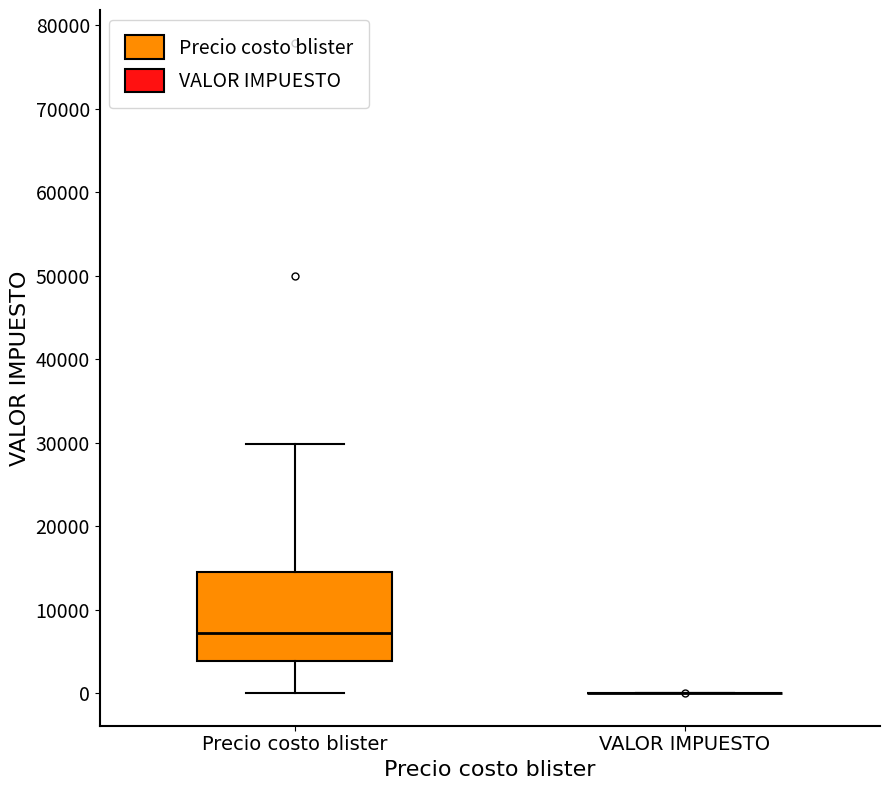

Reading left to right, read every box against the y-axis: the position of its median line, the range the box covers, and the ends of its whiskers. The values are not printed on the chart, so give them approximately, as read against the axis.

Precio costo blister: median 7000, box 4000 to 14000, whiskers 0 to 30000
VALOR IMPUESTO: box collapsed to a line at 0, whiskers 0 to 0